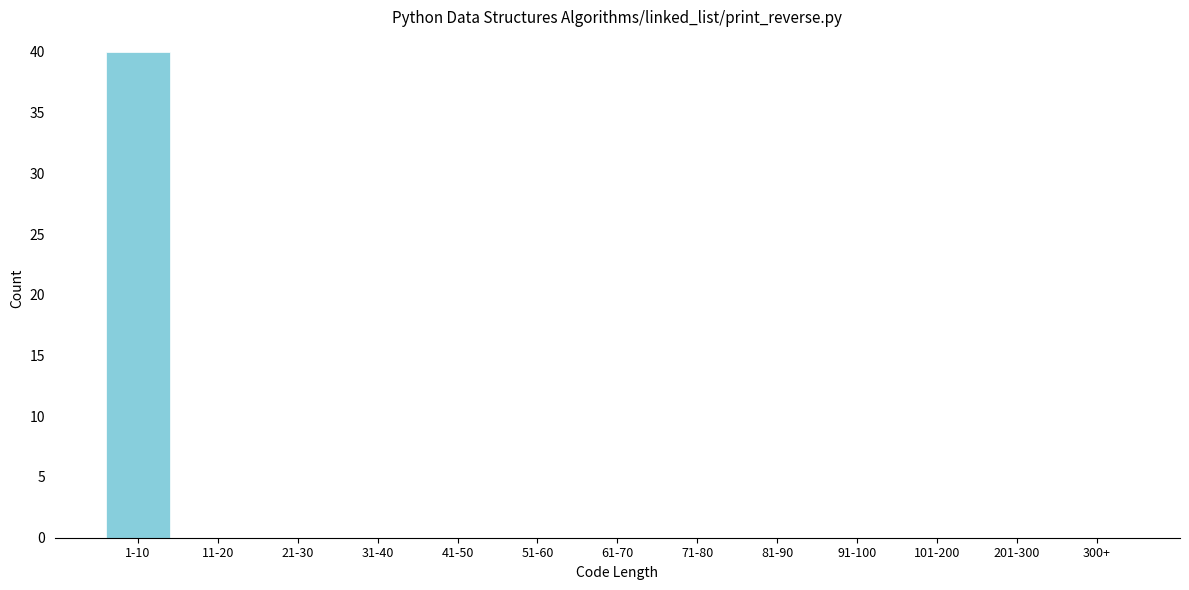

Reading right to left, what are all the values shown in this chart?

300+=0	201-300=0	101-200=0	91-100=0	81-90=0	71-80=0	61-70=0	51-60=0	41-50=0	31-40=0	21-30=0	11-20=0	1-10=40